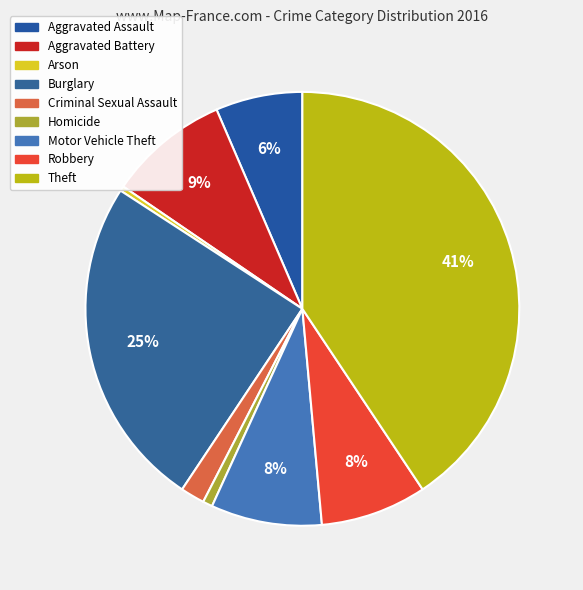

Rank the categories by value from lowest to highest.

Arson, Homicide, Criminal Sexual Assault, Aggravated Assault, Robbery, Motor Vehicle Theft, Aggravated Battery, Burglary, Theft